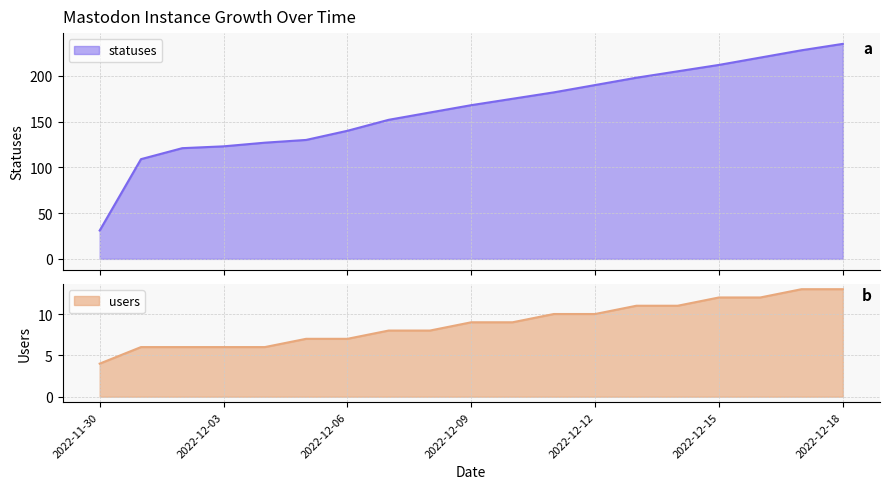

What is the lowest value of the statuses series?

31